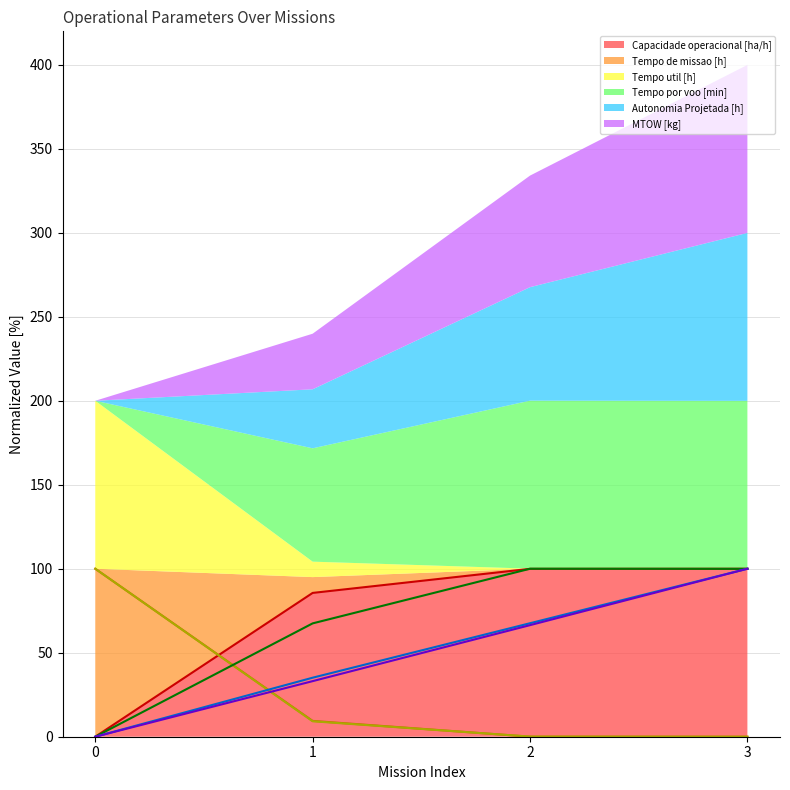

At which category is the sum across all series the highest?

3